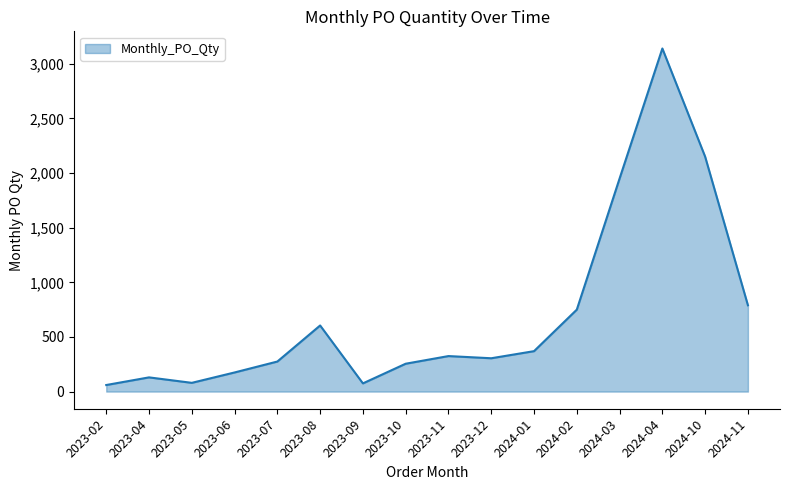

At which label does the data first exceed 325?

2023-08